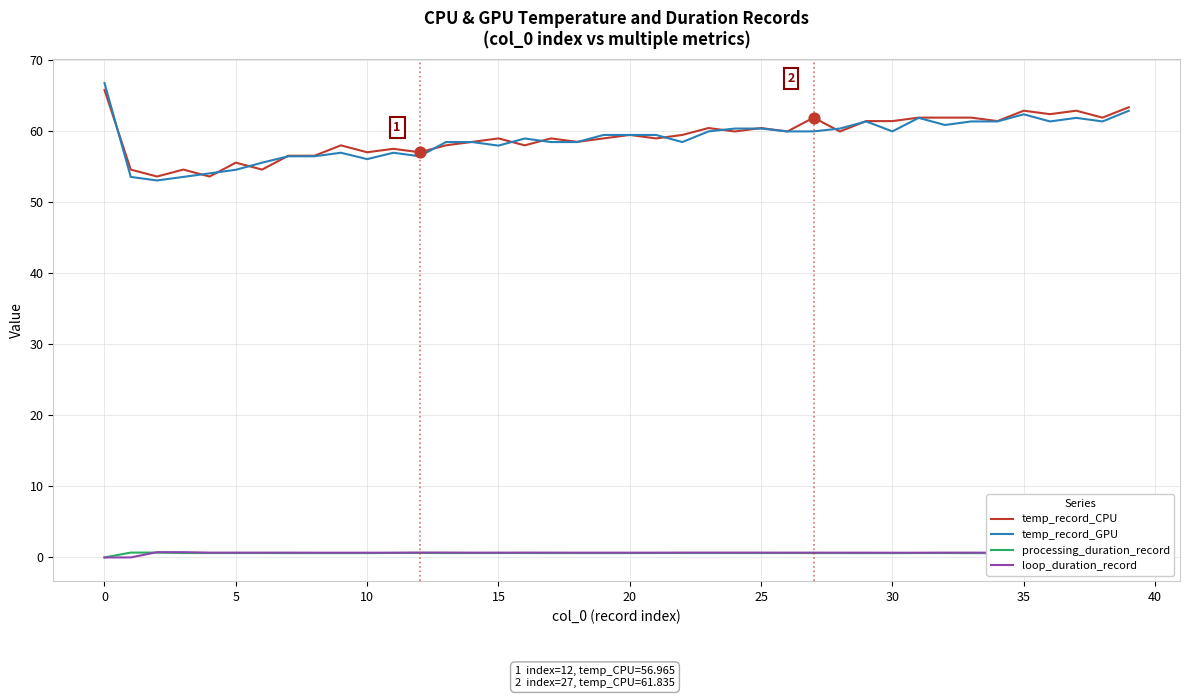

Which series has the widest spread of values?

temp_record_GPU